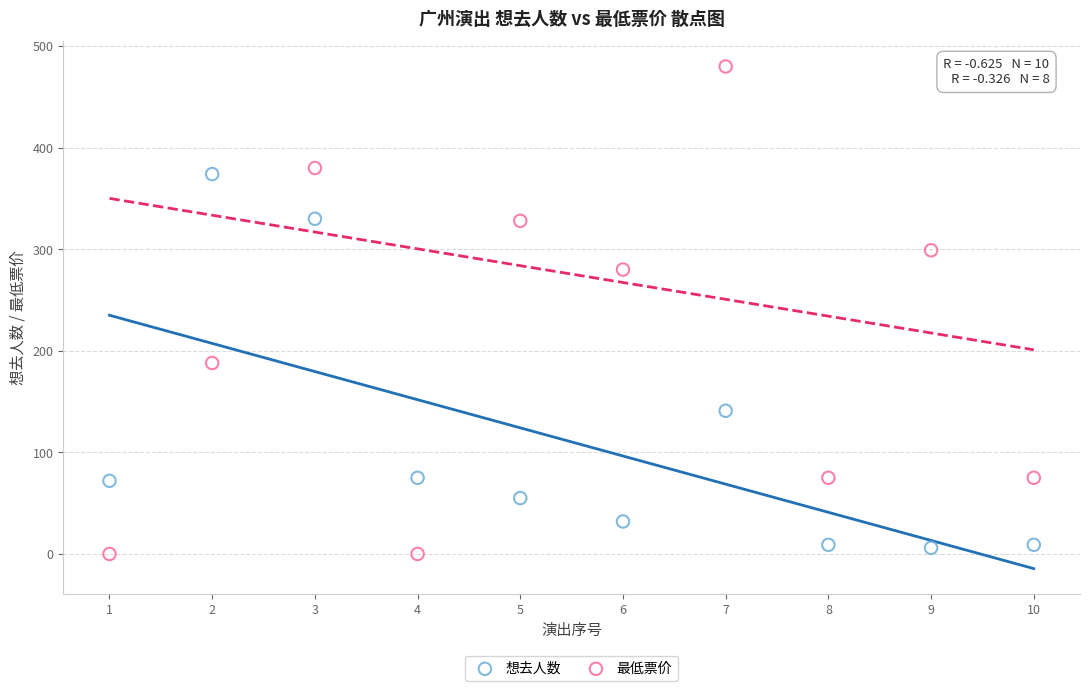

Which series has the widest spread of Y values?

最低票价